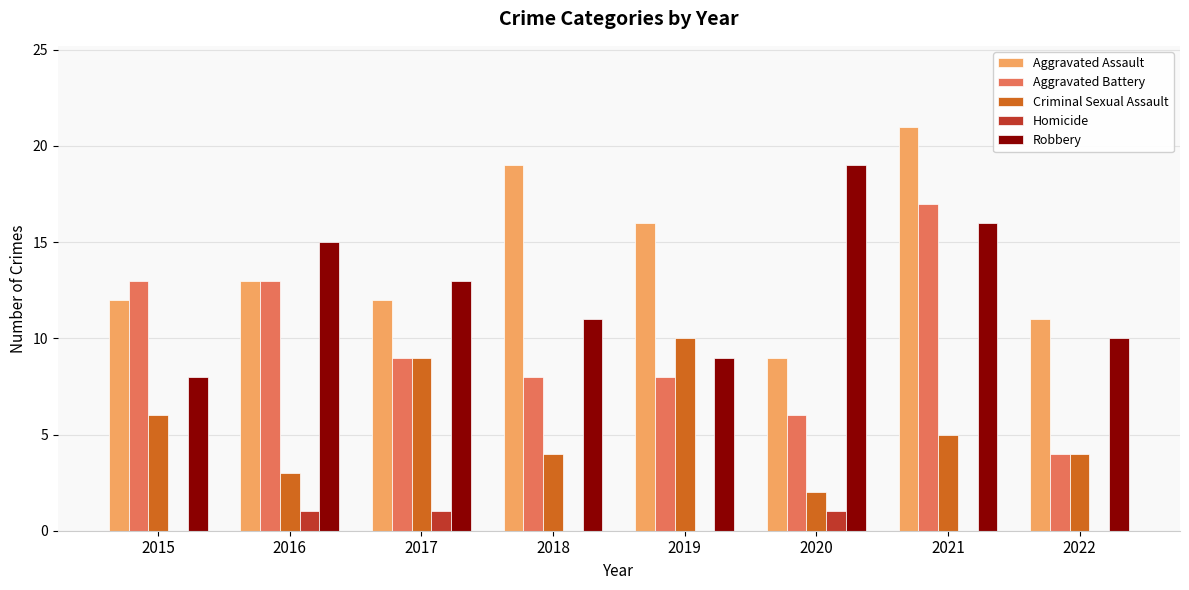

How many distinct data groups are displayed?

5